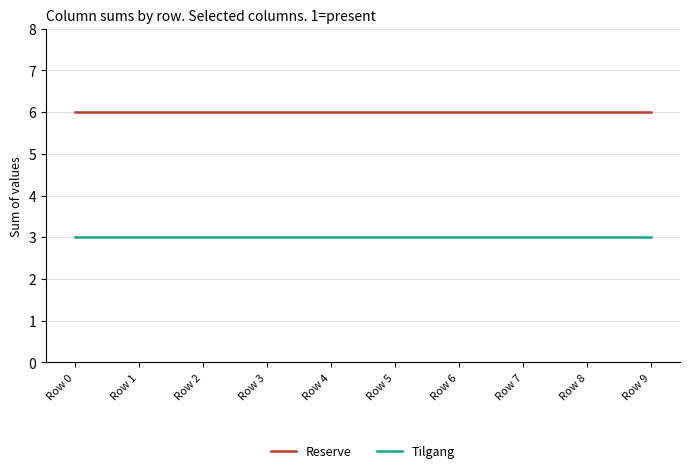

What is the smallest value displayed?

3